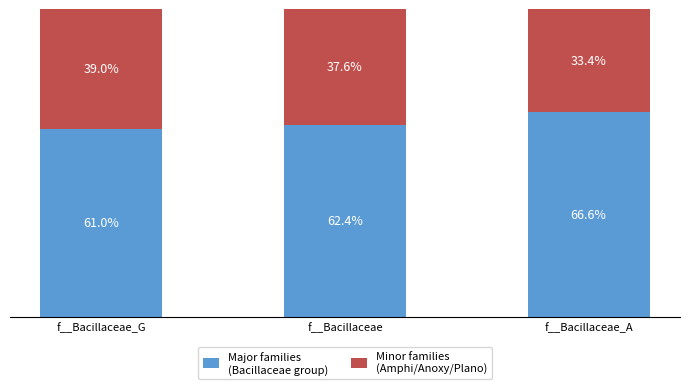

Are the bars grouped side by side (vs. stacked)?

No